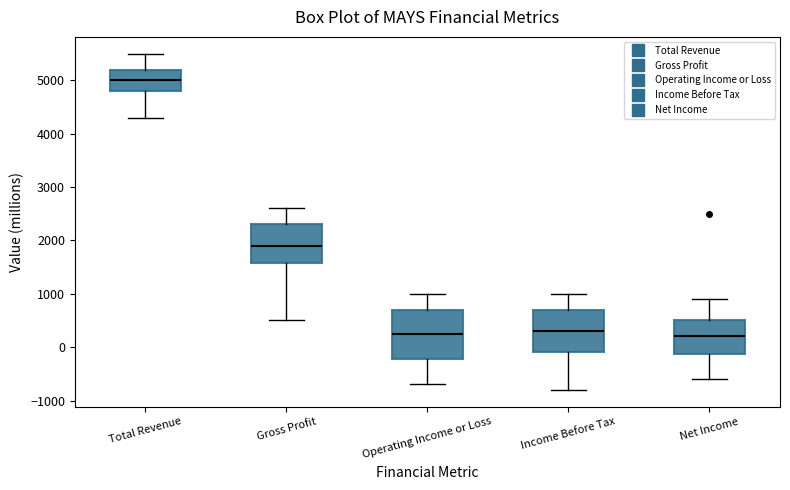

Which box's median line is the highest?

Total Revenue